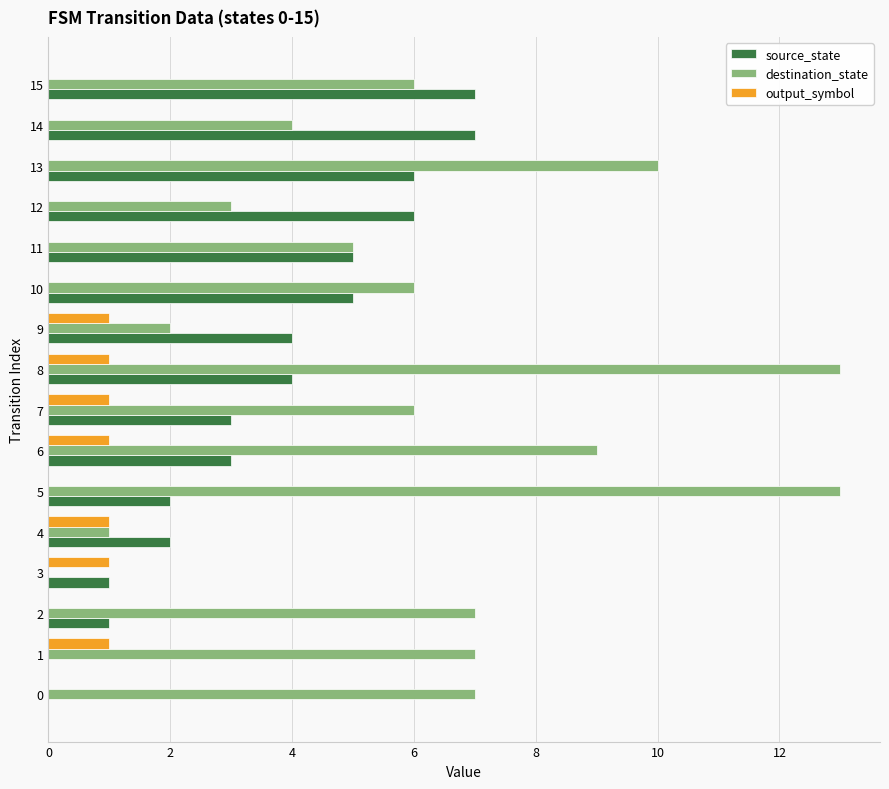

Which series has the widest spread of values?

destination_state